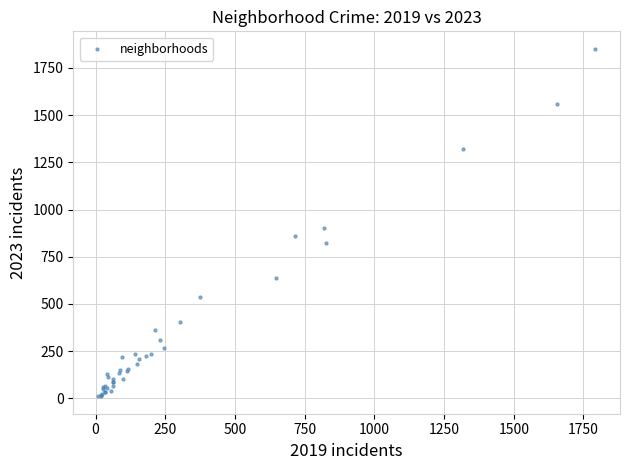

What Y value in the scatter plot is closest to 931?

901